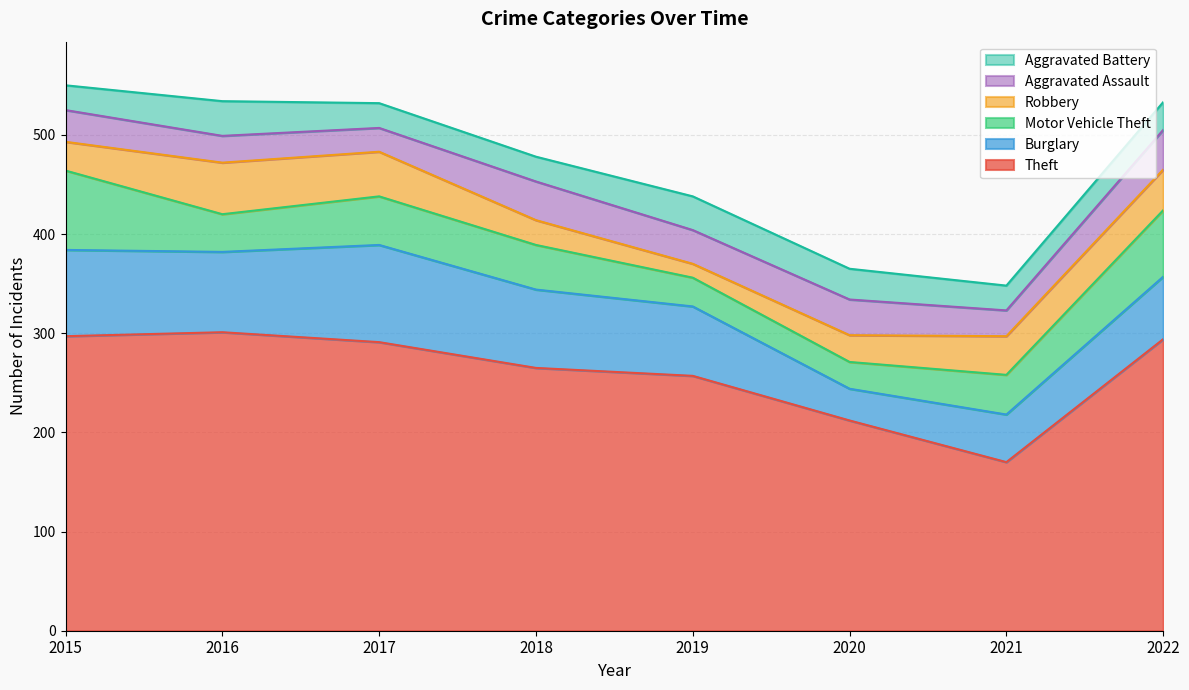

What is the average value of the Burglary series?

70